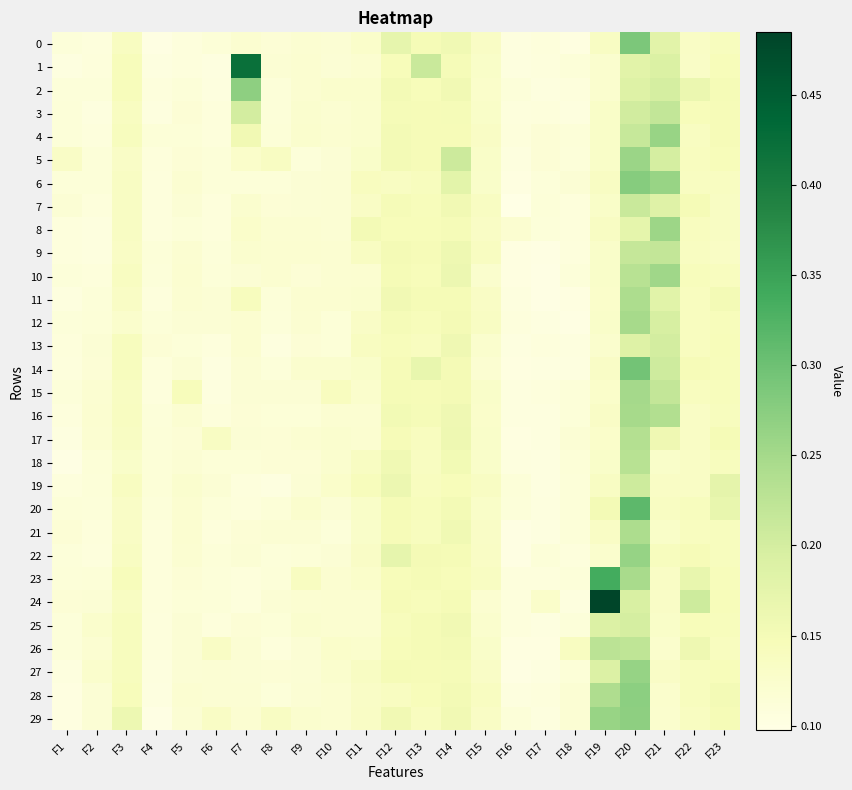

How many series are shown in this chart?

30